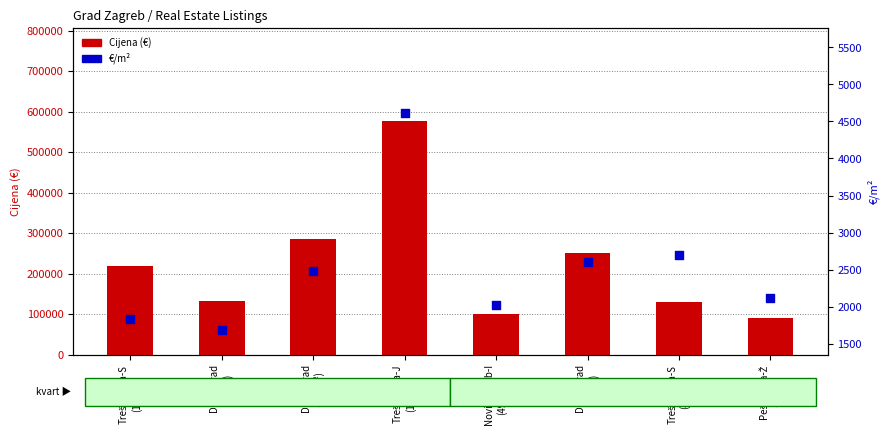

Which series contains the lowest Y value?

€/m²